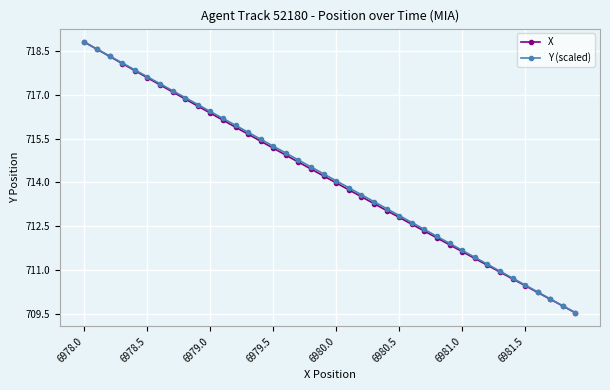

What is the minimum value shown in the chart?

709.5